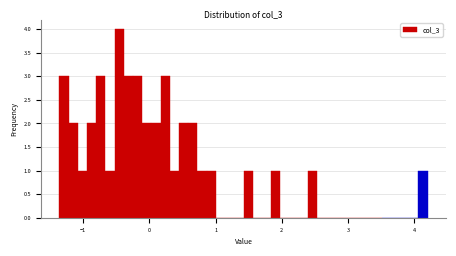

Read against the x-axis, roughly where is the centre of the tallest bar?

-0.5